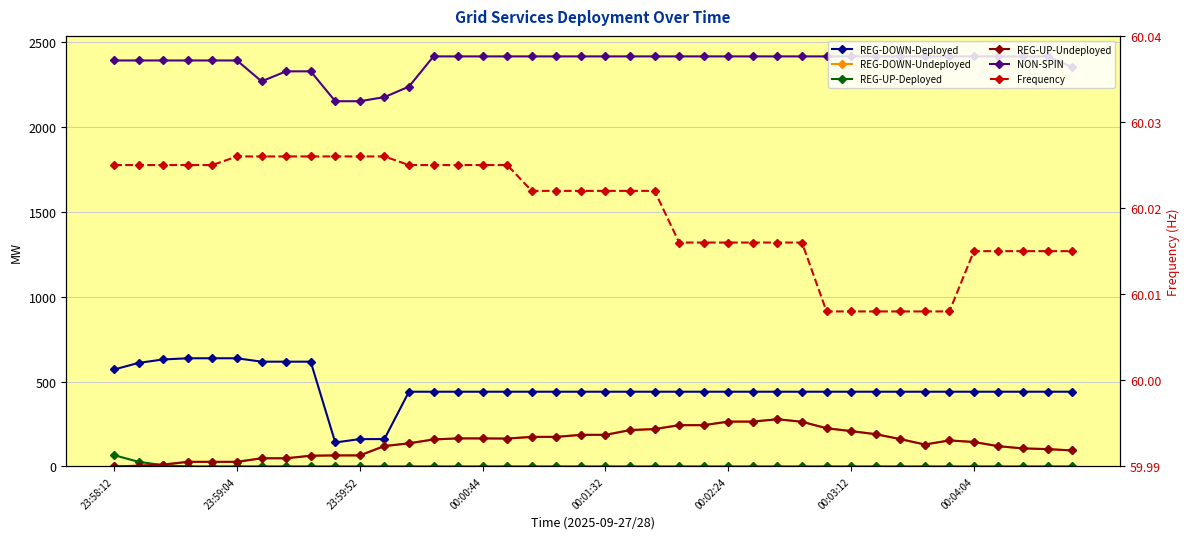

True or false: NON-SPIN has a value of 4142.1 at 34.

False